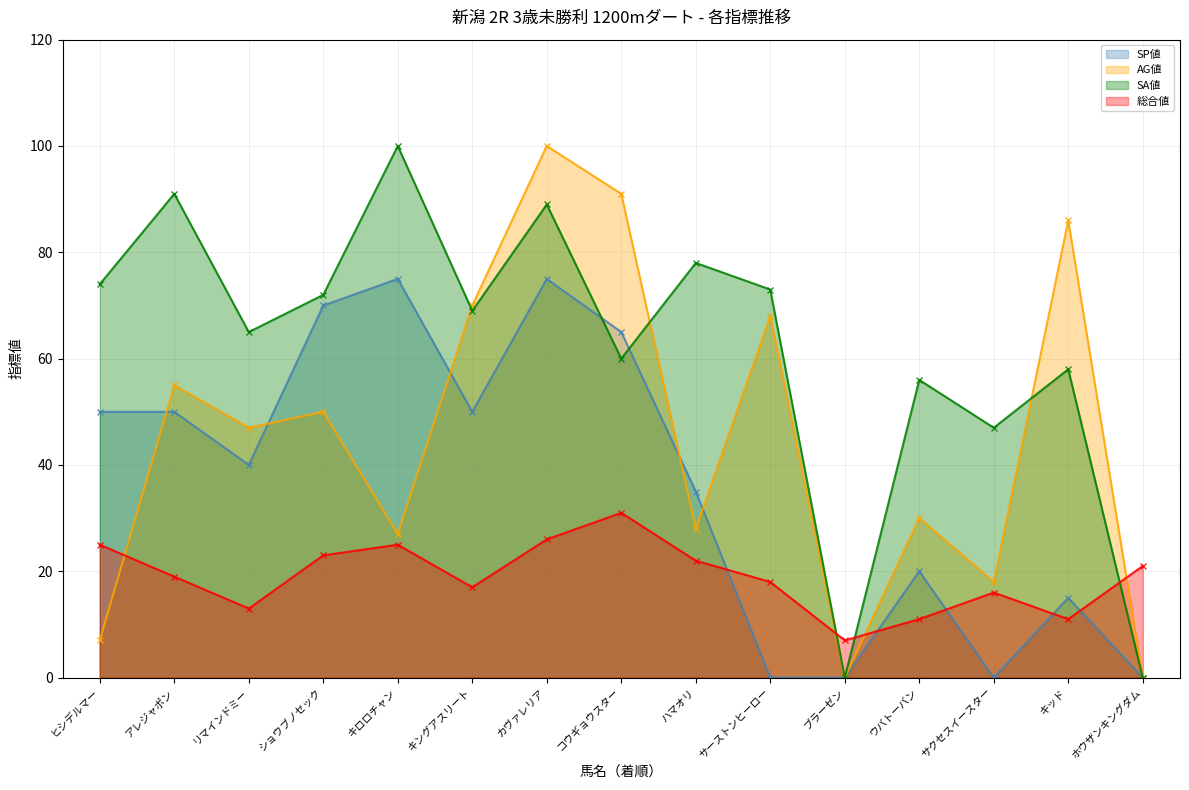

True or false: SP値 has more than 2 points higher than both neighbors.

True